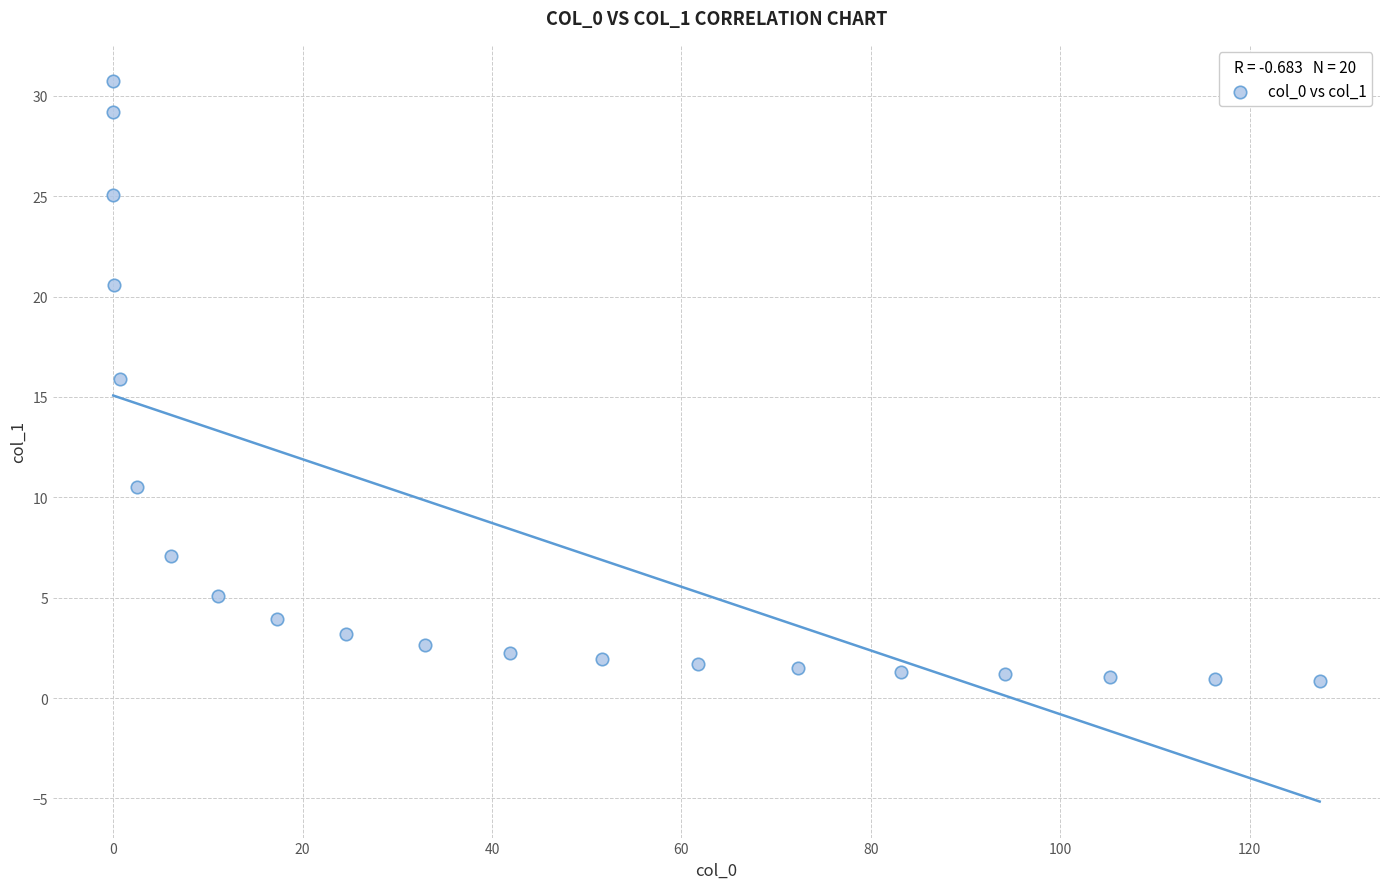

What is the range of Y values (max minus min)?

29.9